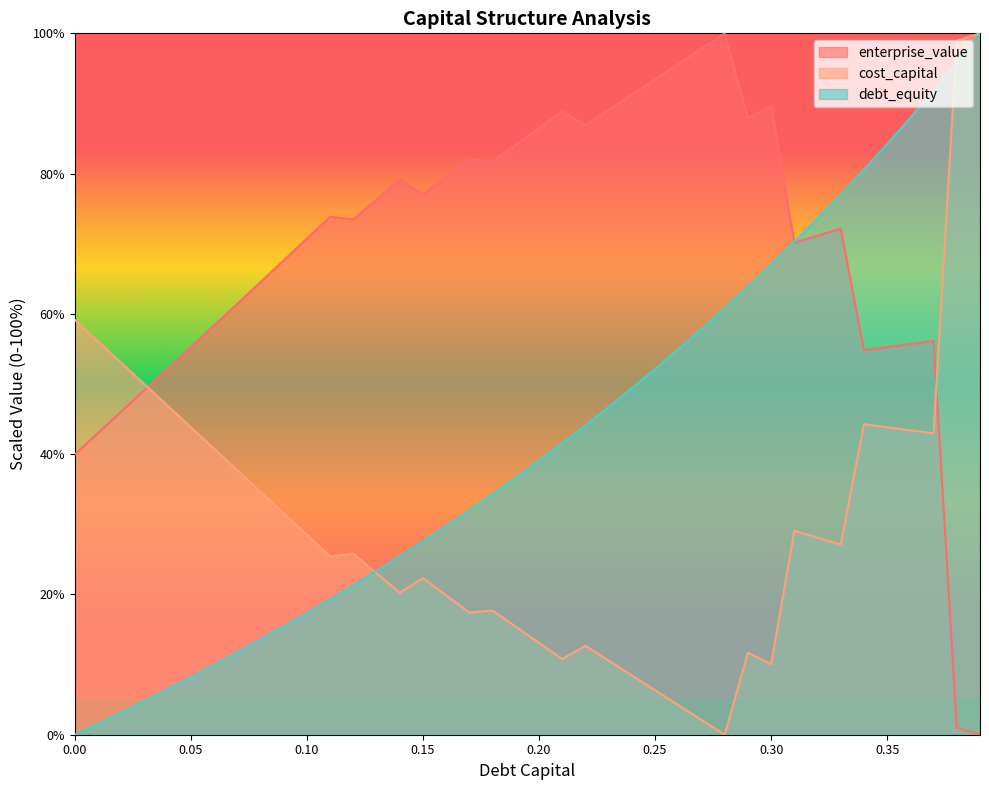

Which series has the largest total across all categories?

enterprise_value